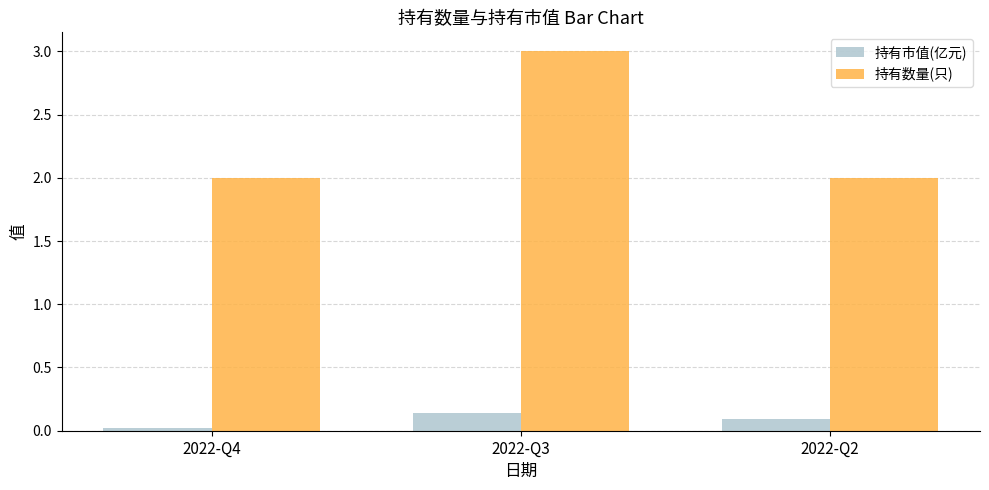

How many data points does each series have?

3